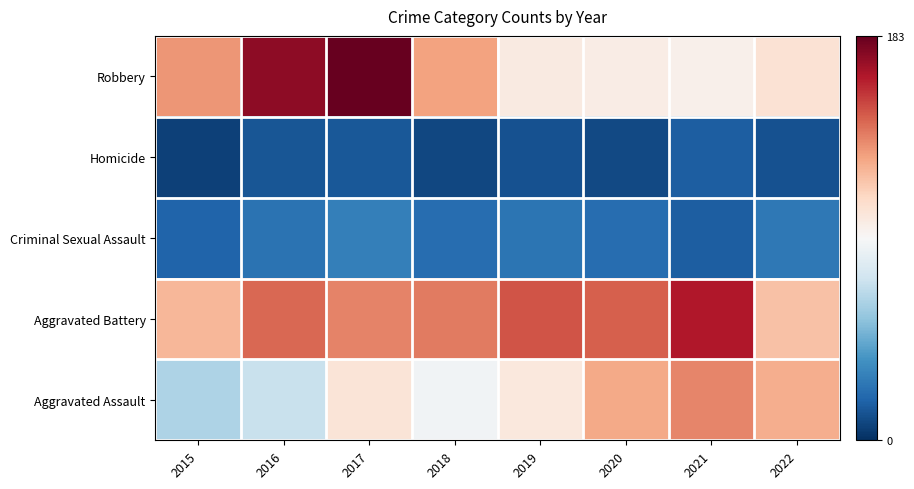

At which category is the sum across all series the highest?

2017